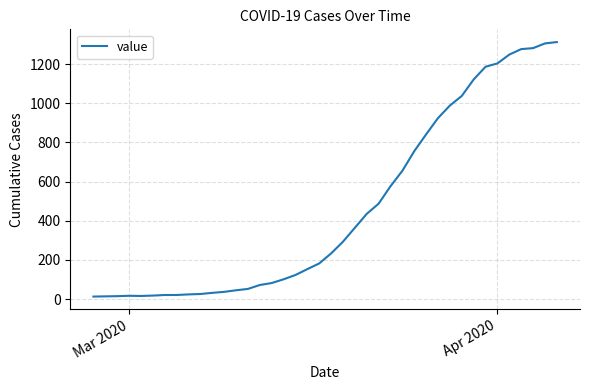

What is the greatest value displayed?

1312